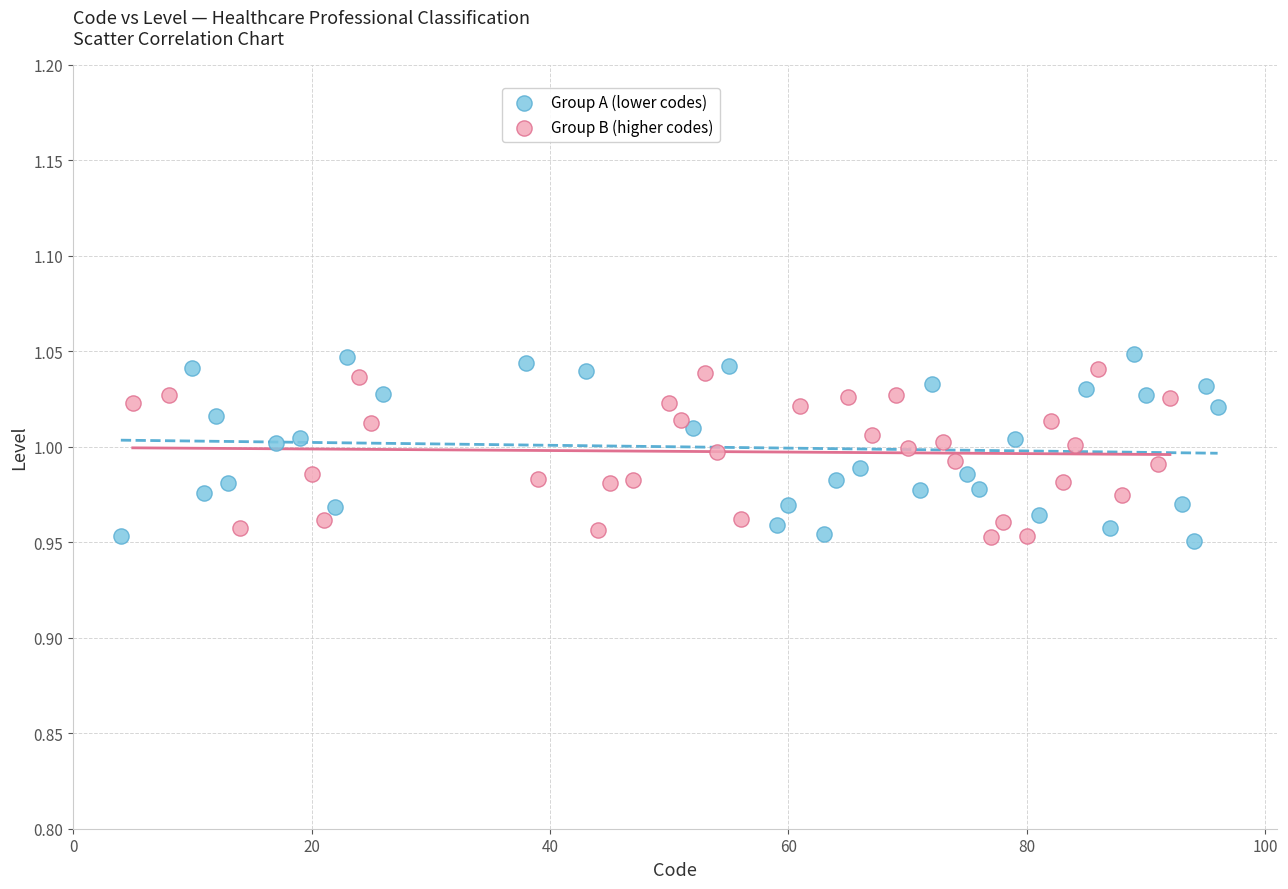

What are all the series names shown in the legend?

Group A (lower codes), Group B (higher codes)